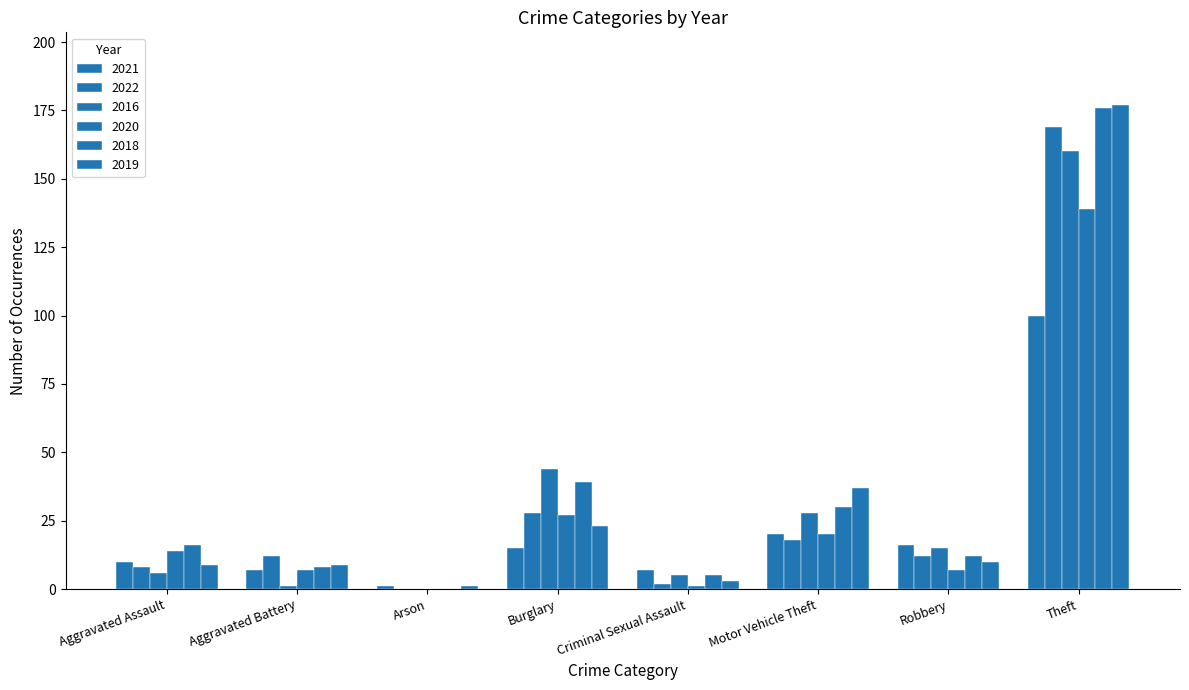

How many series are shown in this chart?

6